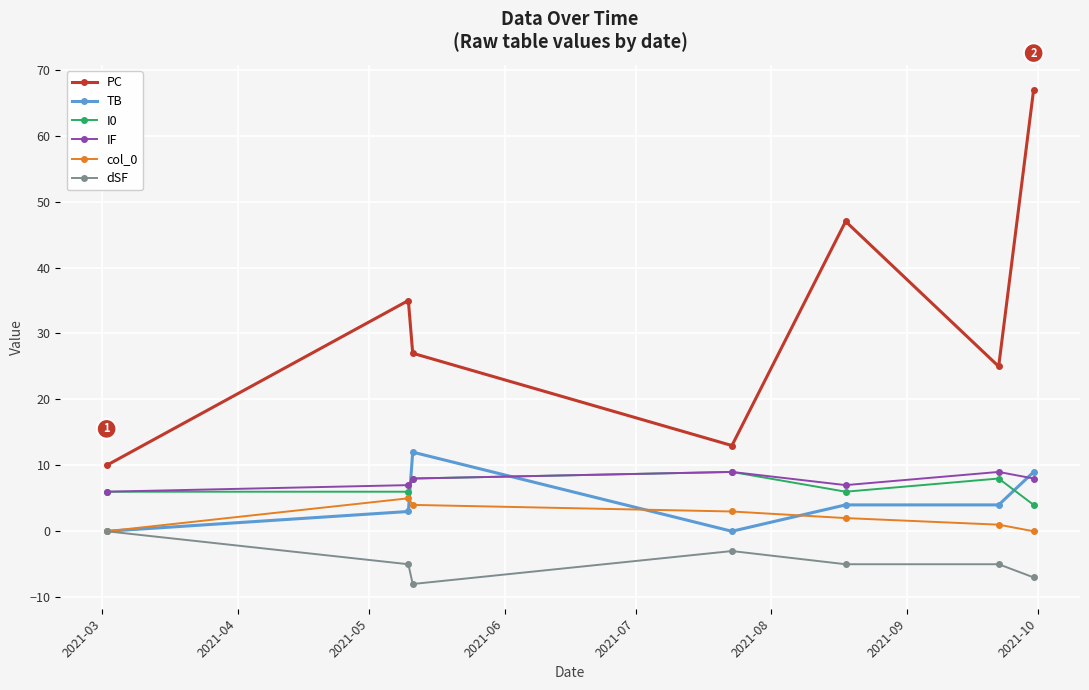

True or false: dSF and IF cross at least once.

False